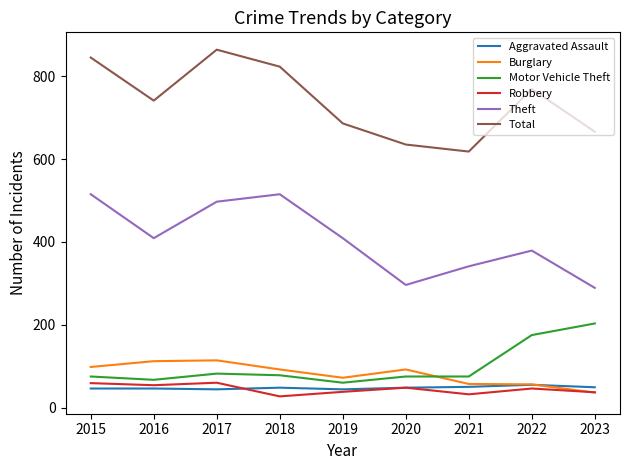

What is the difference between the highest and lowest values at 2020?

587